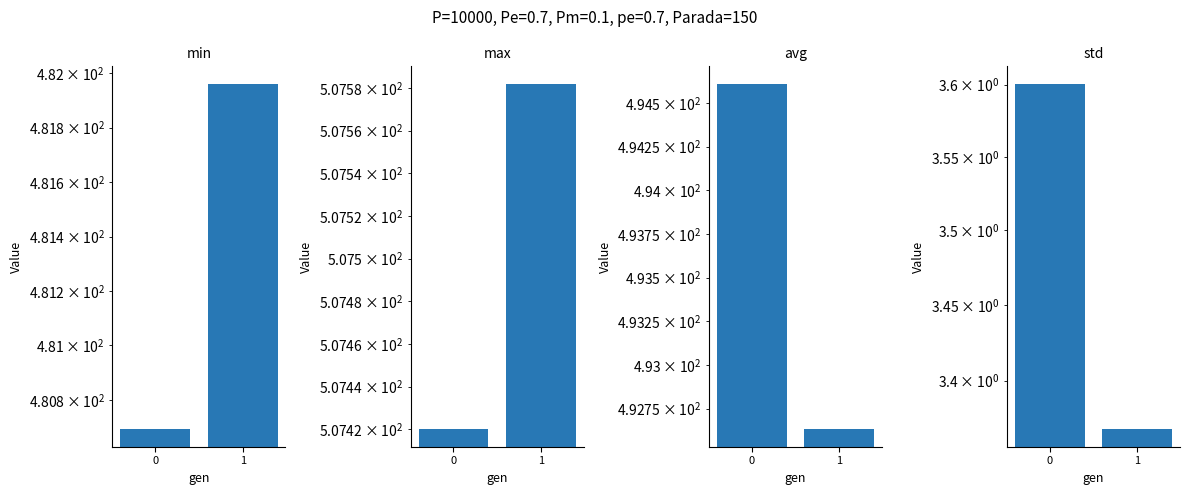

How many bars are there in each group?

4